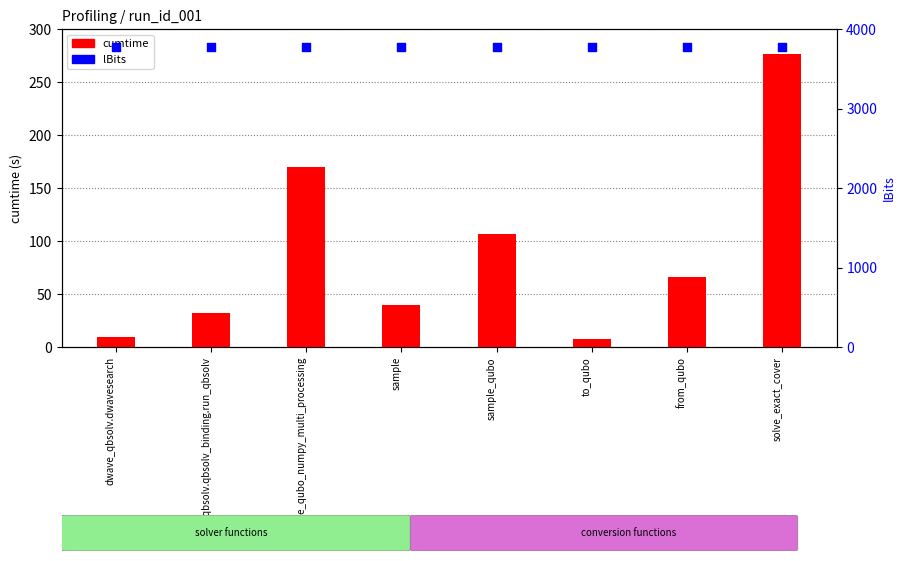

Which series has the widest spread of Y values?

cumtime